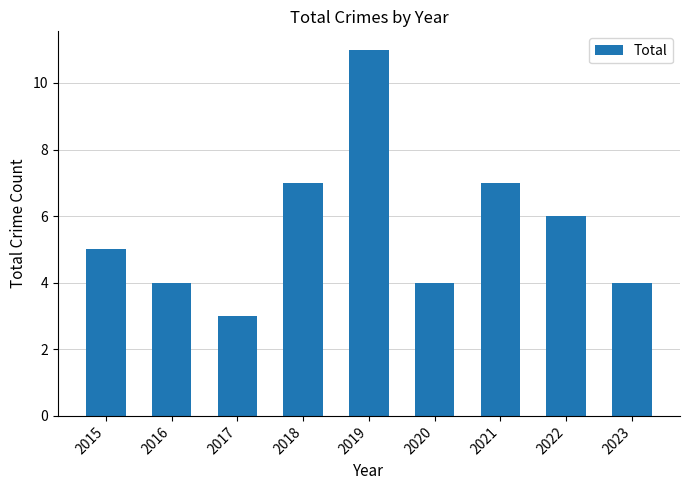

What is the approximate value at 2023?

4